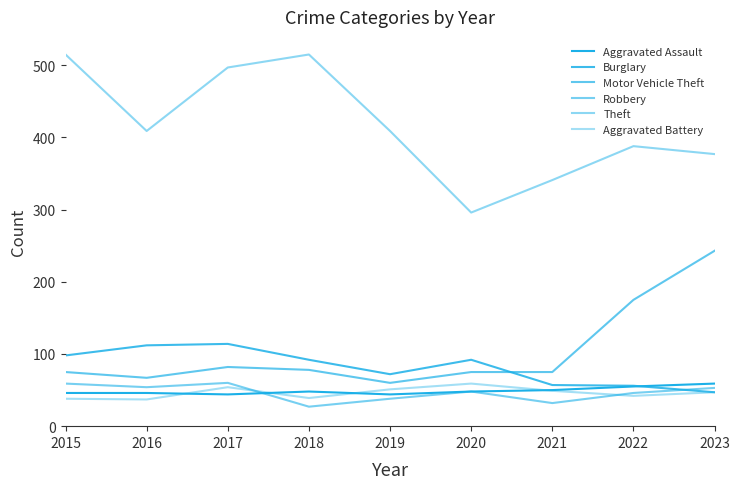

True or false: Motor Vehicle Theft has a value of 38 at 2018.

False